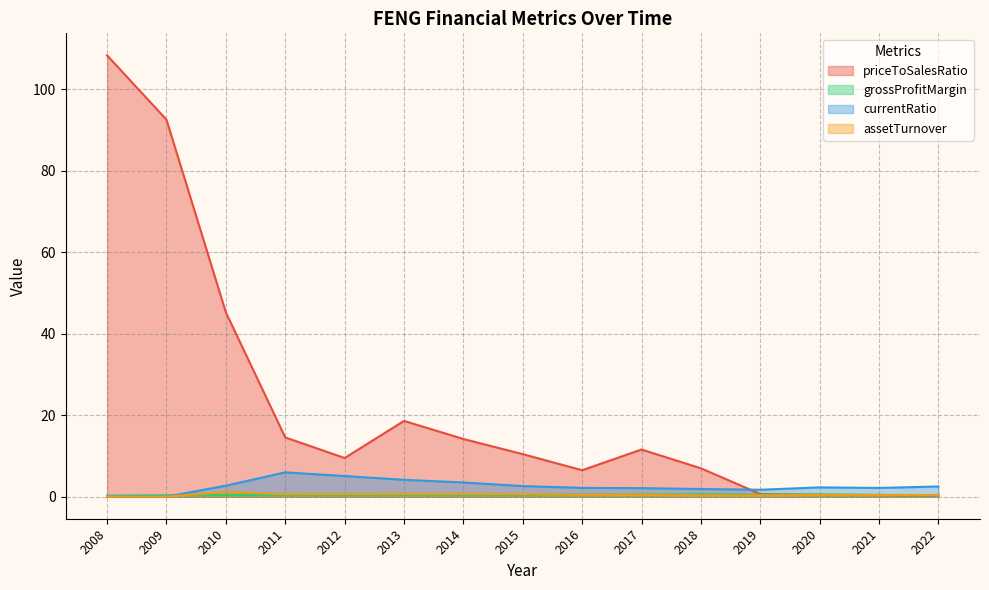

Which label corresponds to the smallest value in the chart?

2008